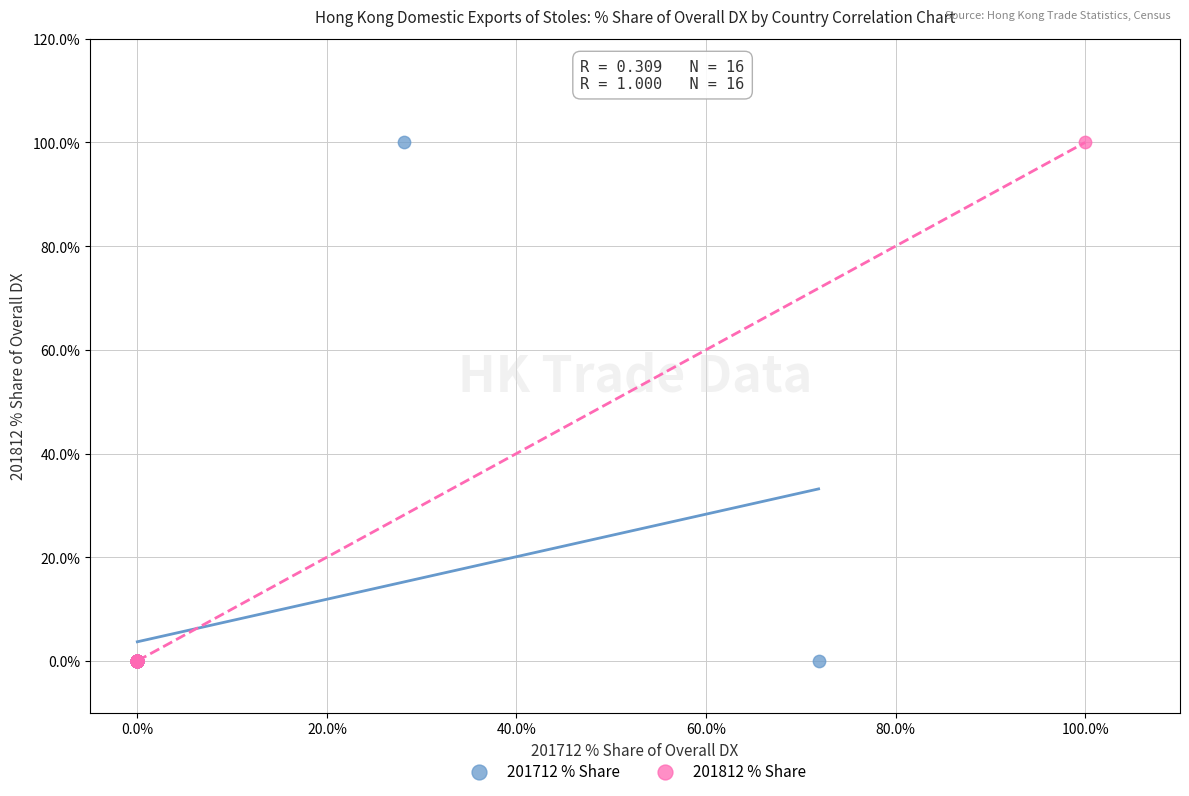

What are all the series names shown in the legend?

201712 % Share, 201812 % Share